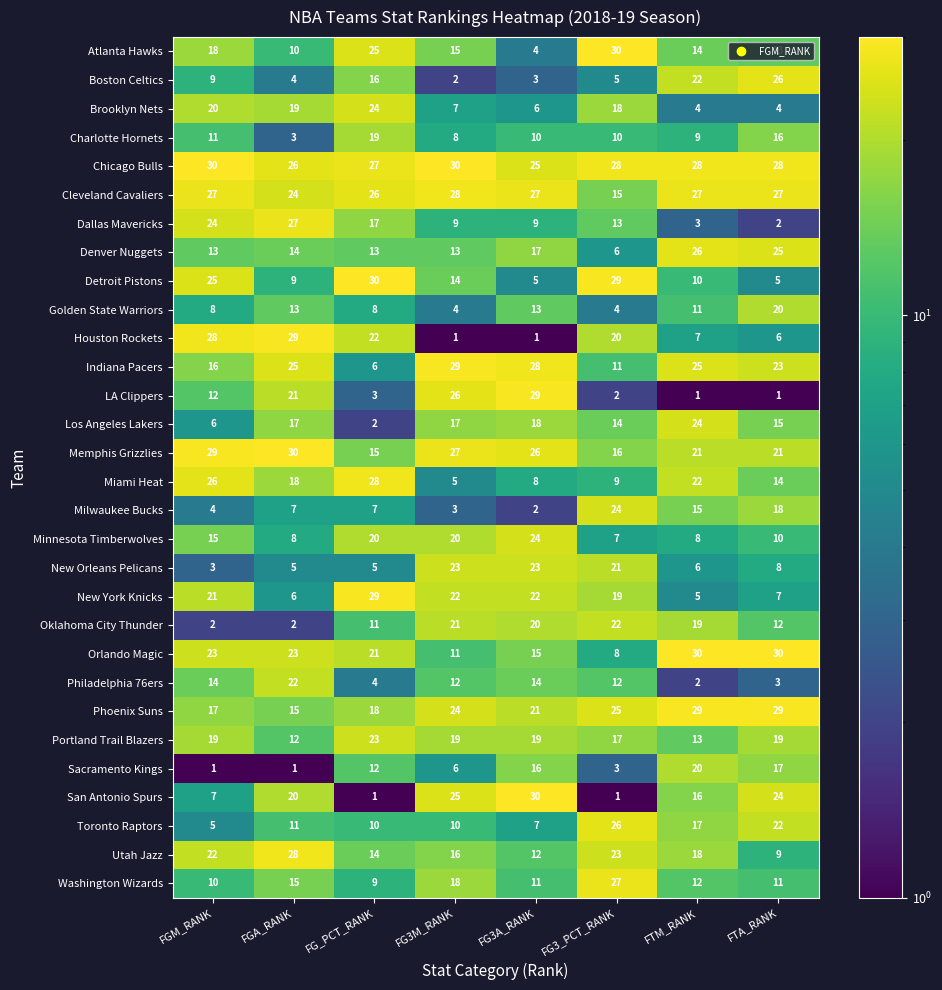

What is the greatest value displayed?

30